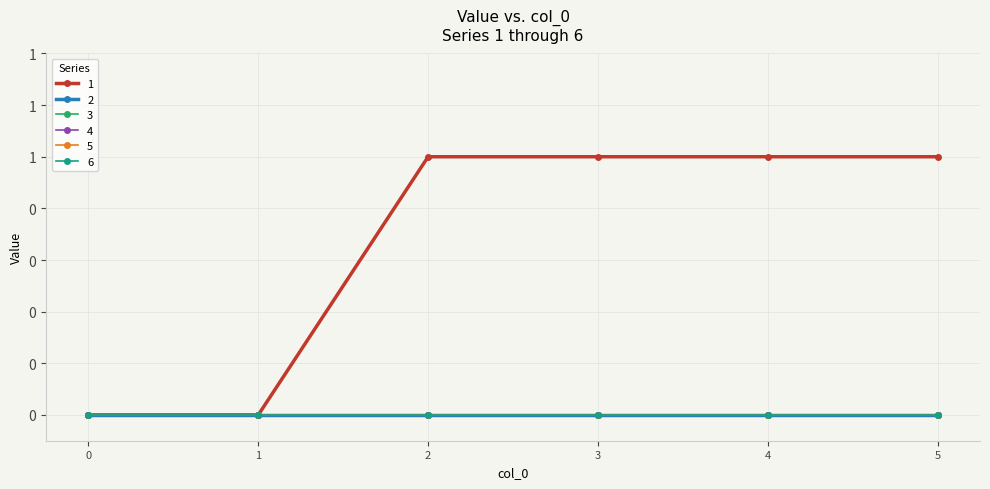

Is this an area chart (filled region under the line)?

No